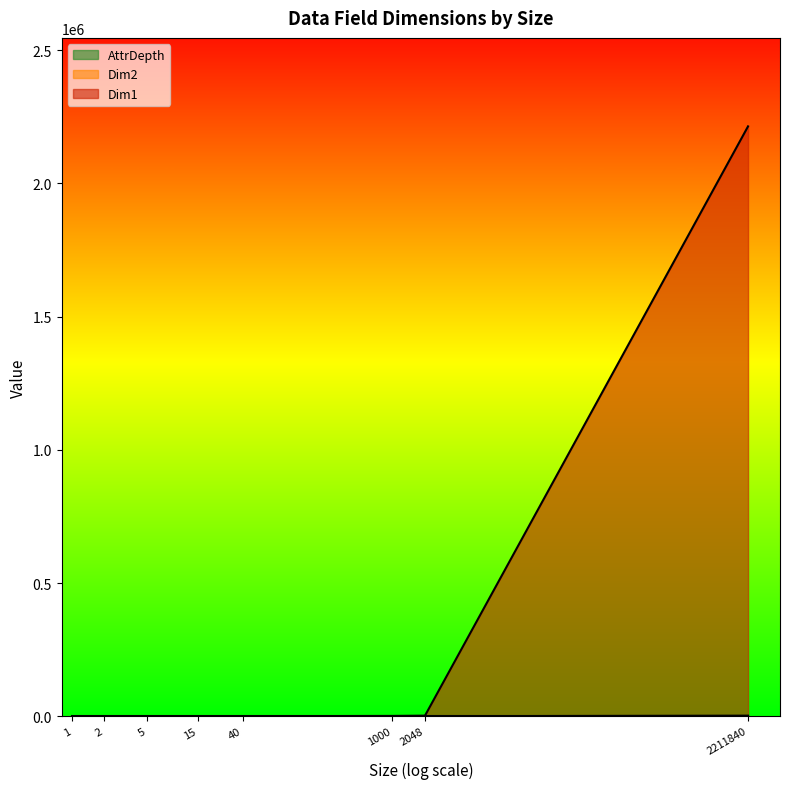

Is it true that AttrDepth equals 2 at 1?

True